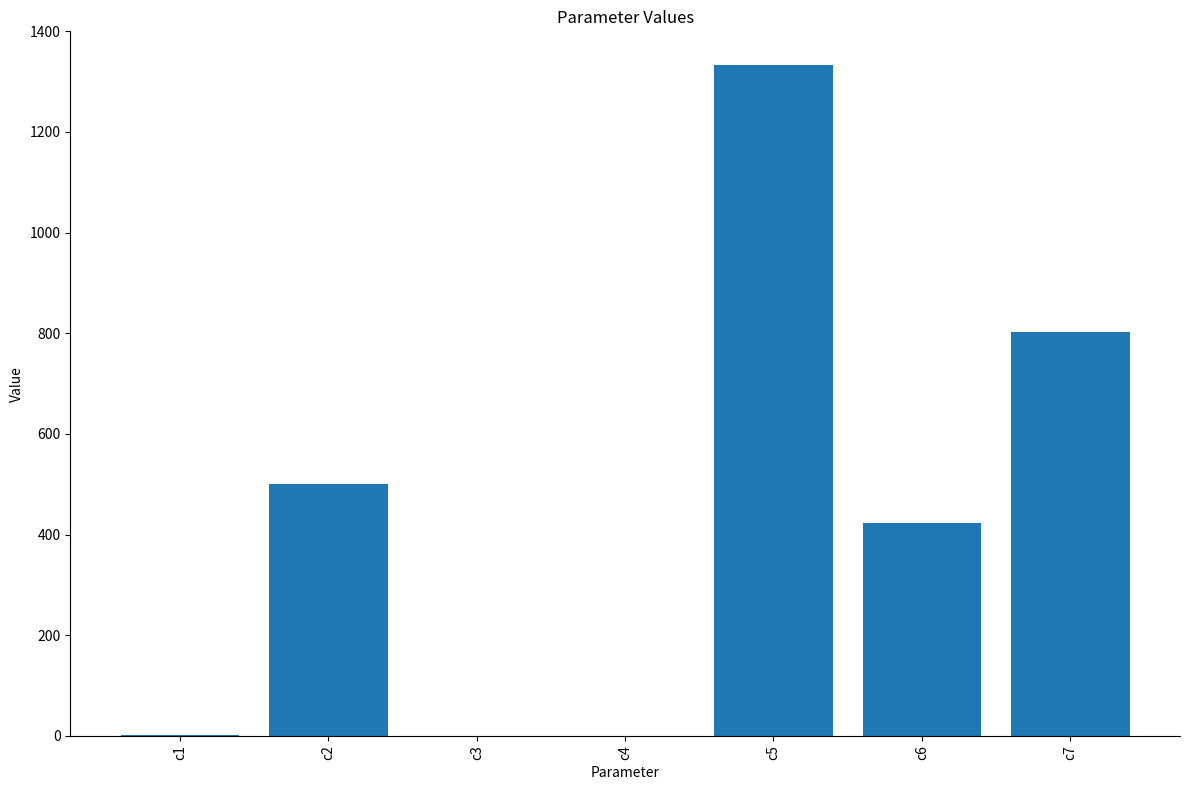

What is the change in value from c1 to c2?

+499.6